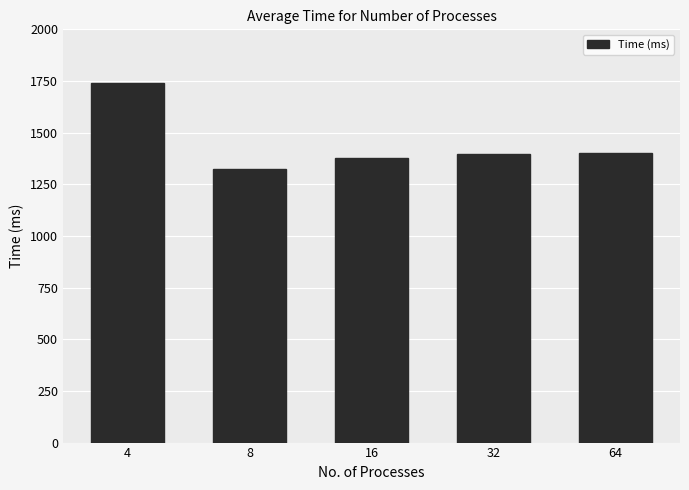

What is the value of the 5th bar from the left?

1402.0